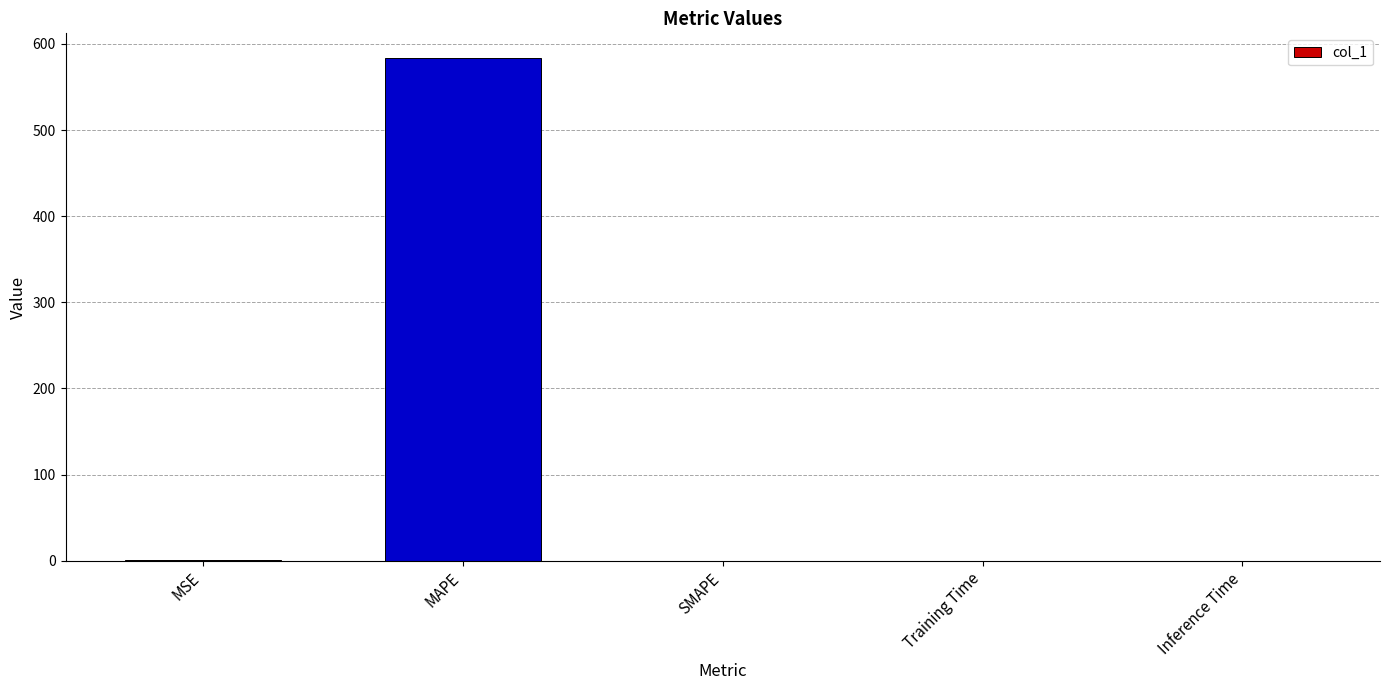

True or false: the data shows 0.0 at SMAPE.

True